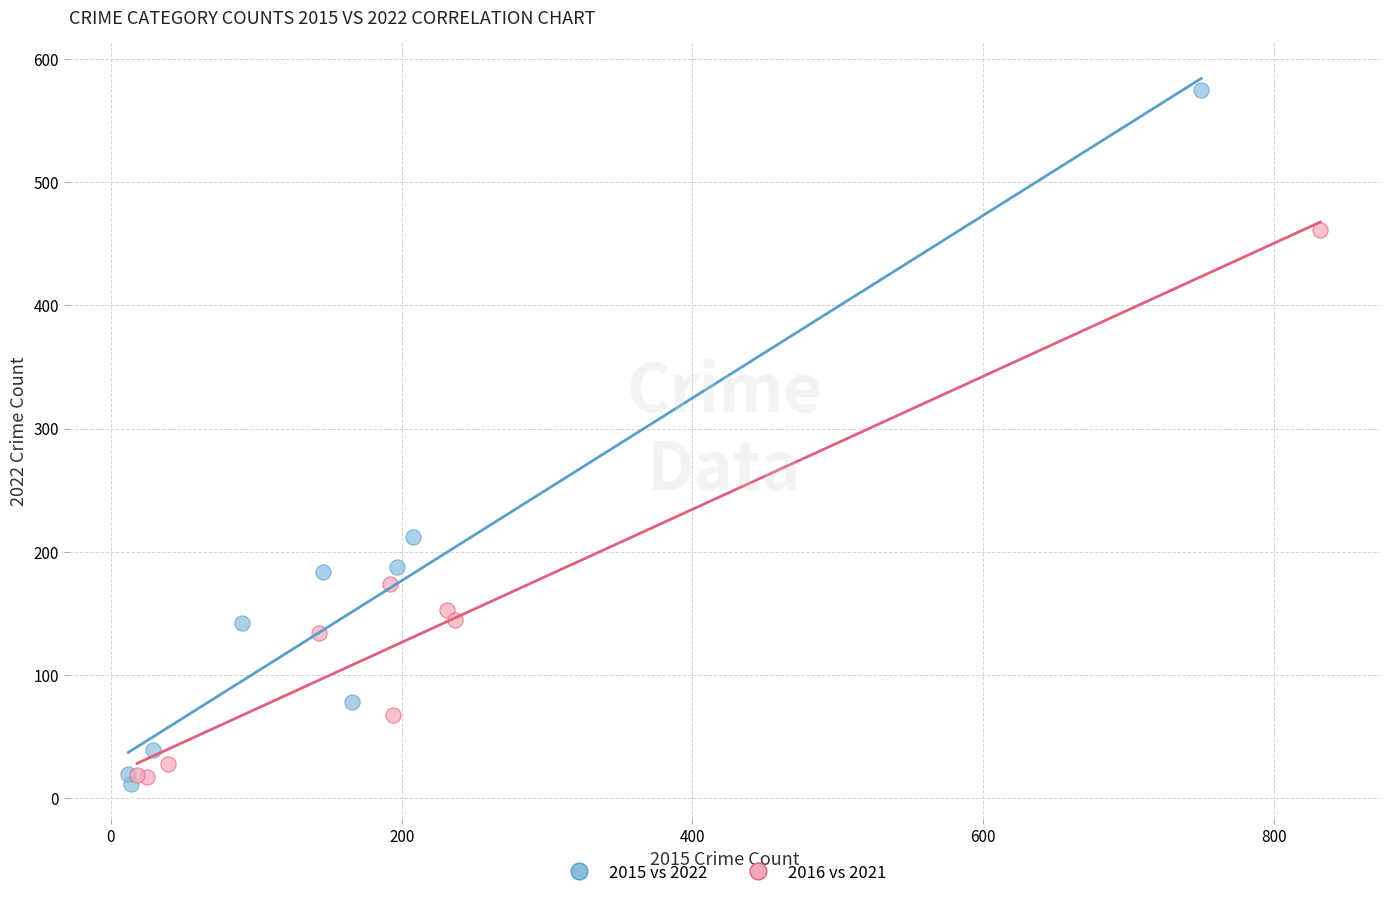

What are all the series names shown in the legend?

2015 vs 2022, 2016 vs 2021